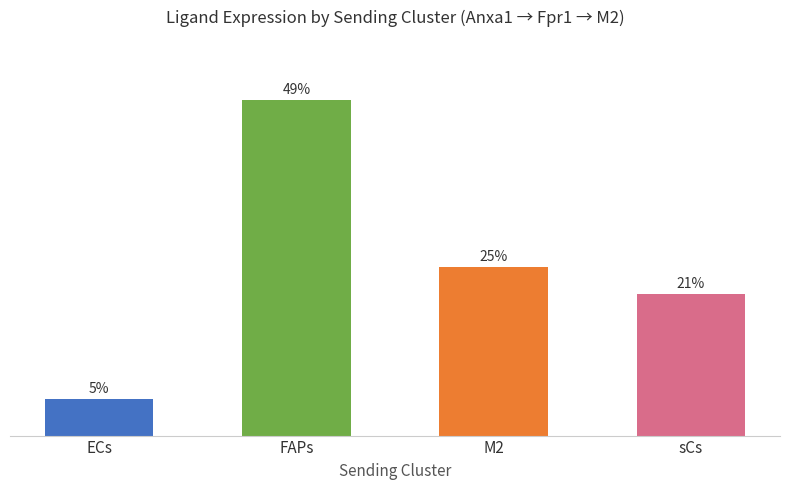

Reading right to left, extract all data points from this chart.

sCs=54.3	M2=65.0	FAPs=129.0	ECs=14.1